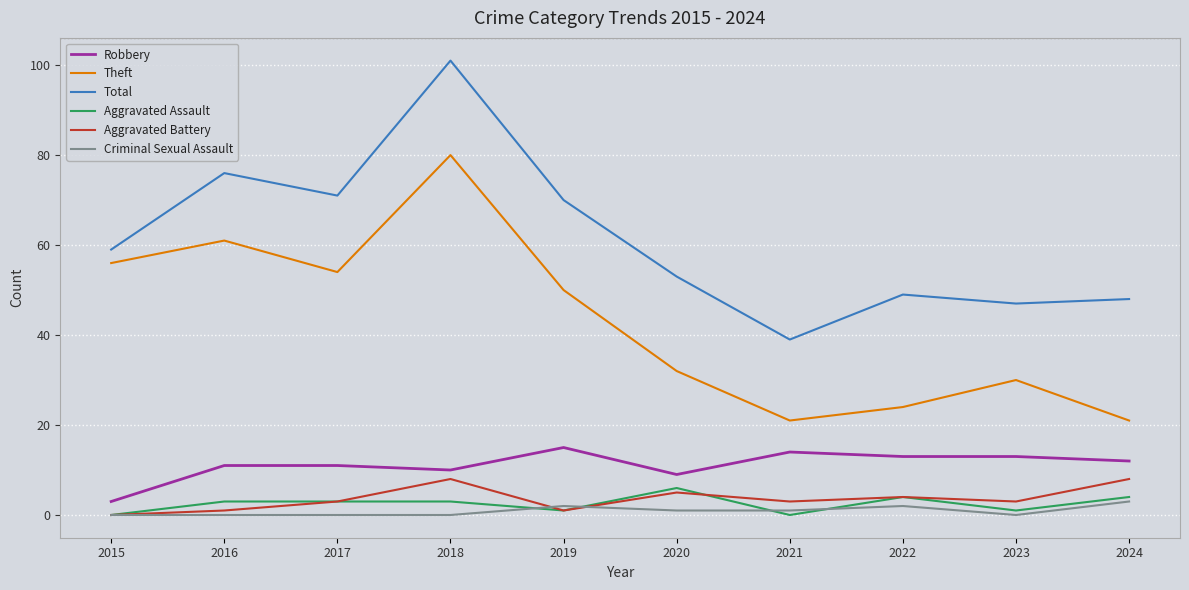

True or false: Aggravated Assault and Total intersect in this chart.

False